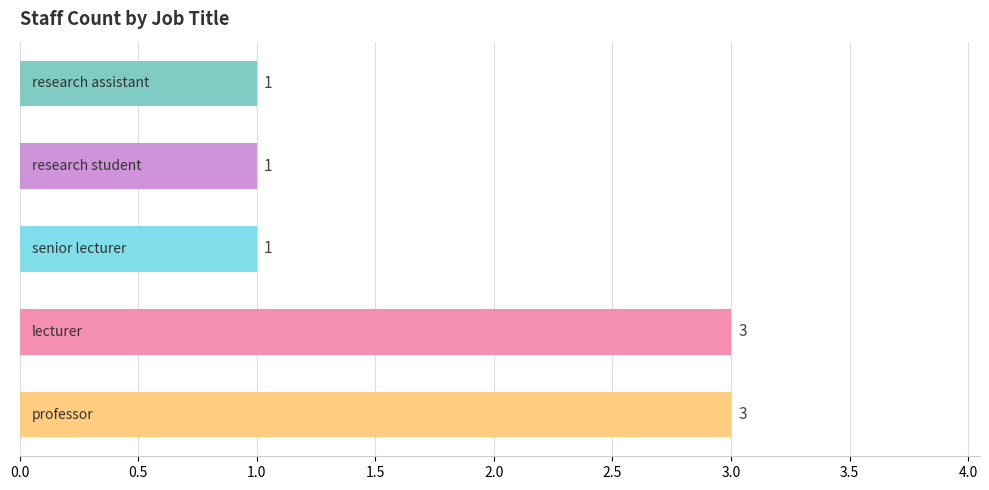

How many values are between 1 and 3?

5